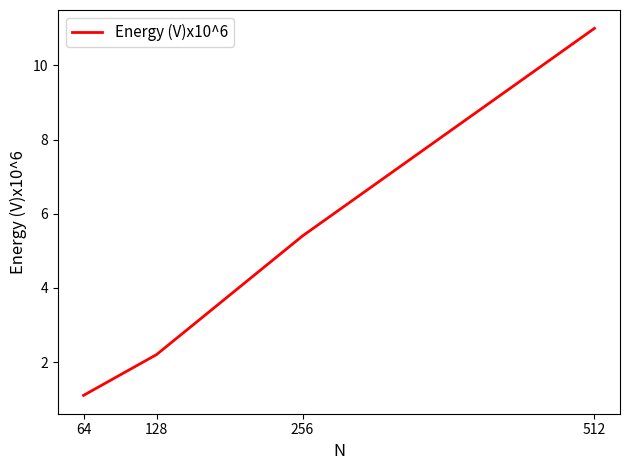

Rank the categories by value from highest to lowest.

512, 256, 128, 64